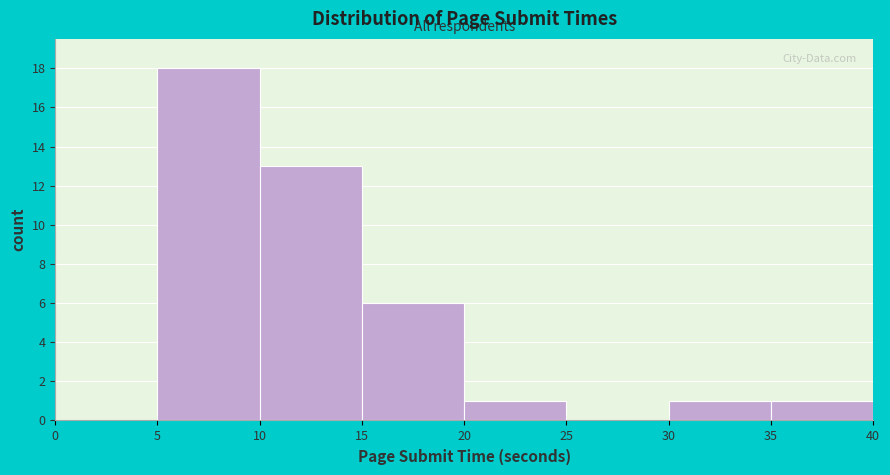

Reading left to right, list every bar in this chart as the range it spans on the x-axis followed by its height. The values are not printed on the chart, so give them approximately, as read against the axis.

0 to 5: 0
5 to 10: 18
10 to 15: 13
15 to 20: 6
20 to 25: 1
25 to 30: 0
30 to 35: 1
35 to 40: 1